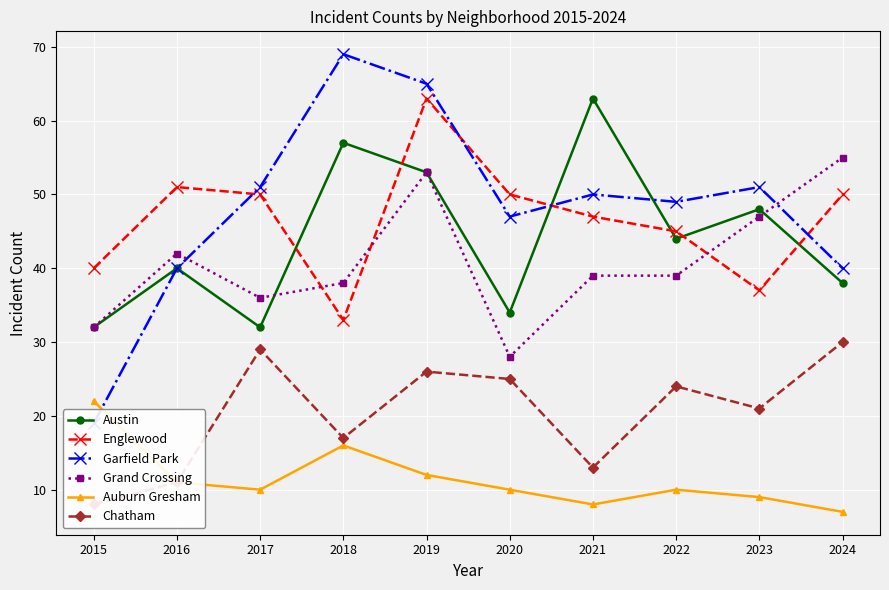

The value of Chatham at 2024 is 30. True or false?

True